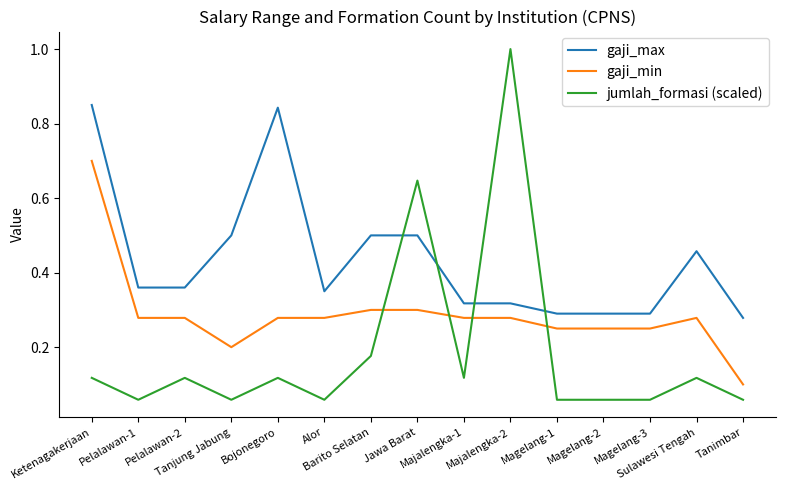

At which label does gaji_min reach its peak?

Ketenagakerjaan